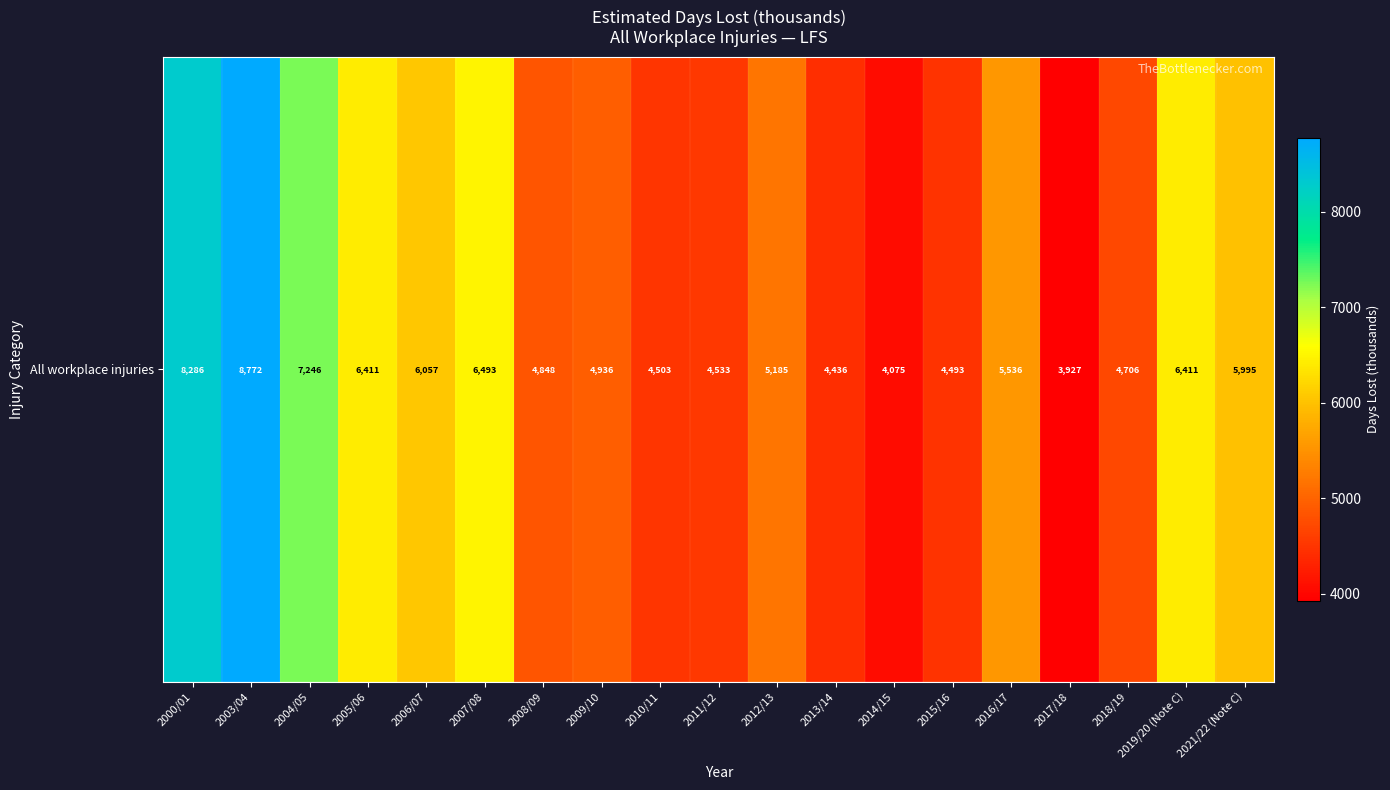

At which label is the value closest to 6349?

2005/06